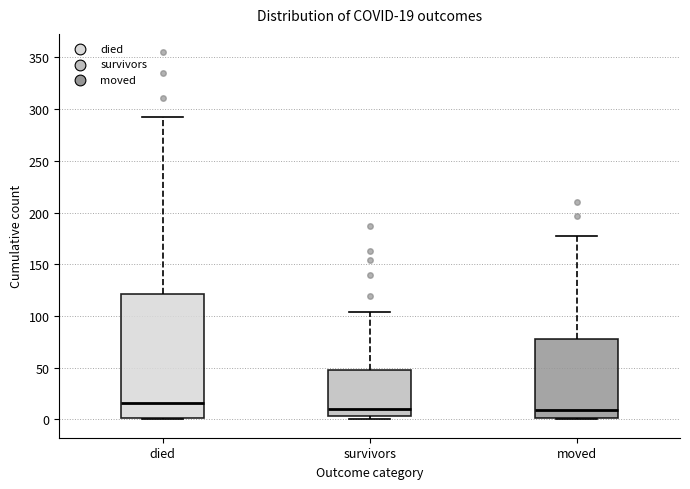

Comparing the boxes themselves (not the whiskers), which one is the tallest?

died